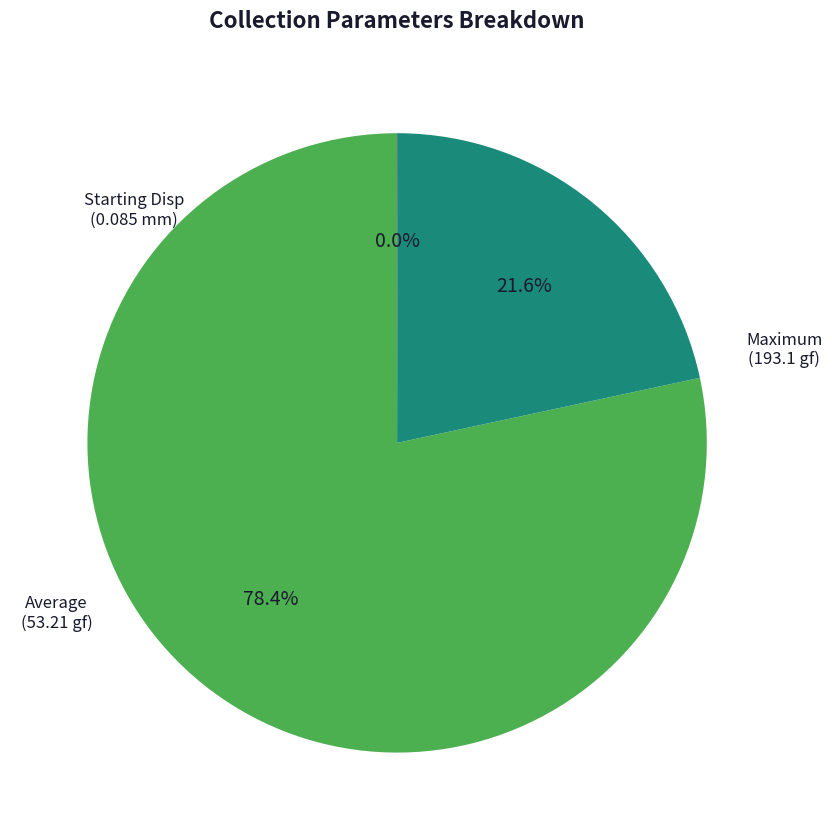

Approximately how many times larger is the value at Average compared to Maximum?

0.3